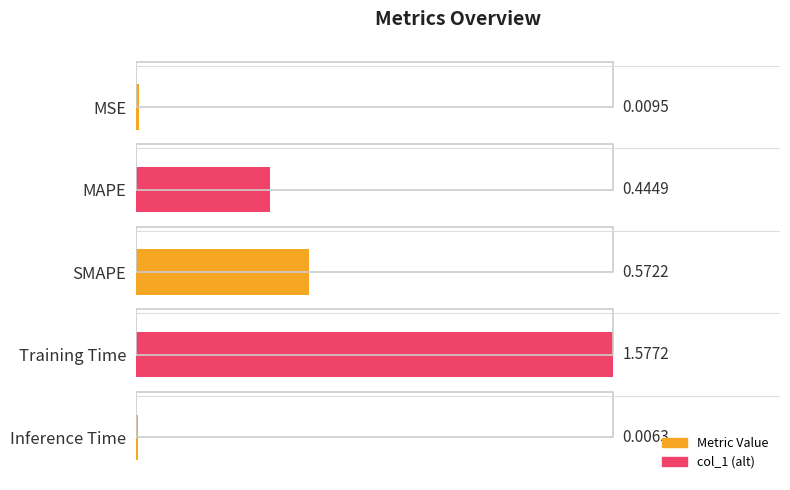

The value at SMAPE is 0.3. True or false?

False